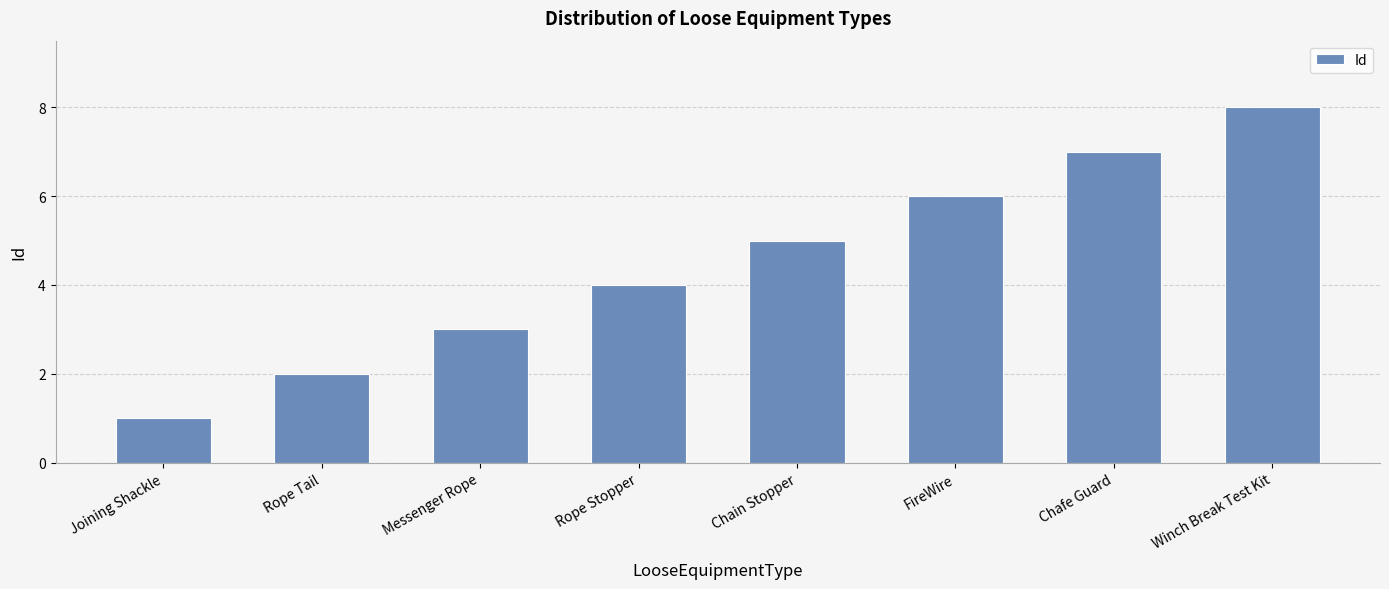

At which label is the value closest to 4?

Rope Stopper